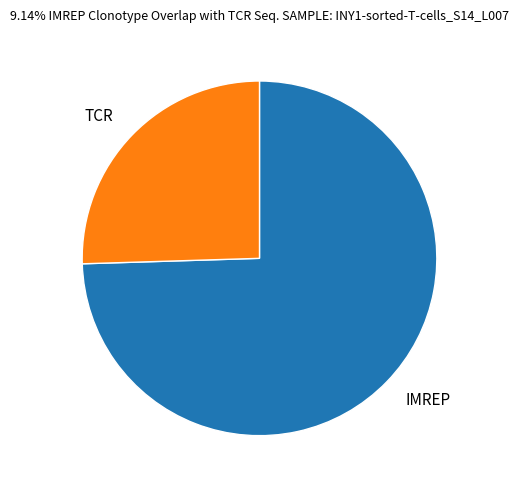

What is the largest slice in the pie chart?

IMREP